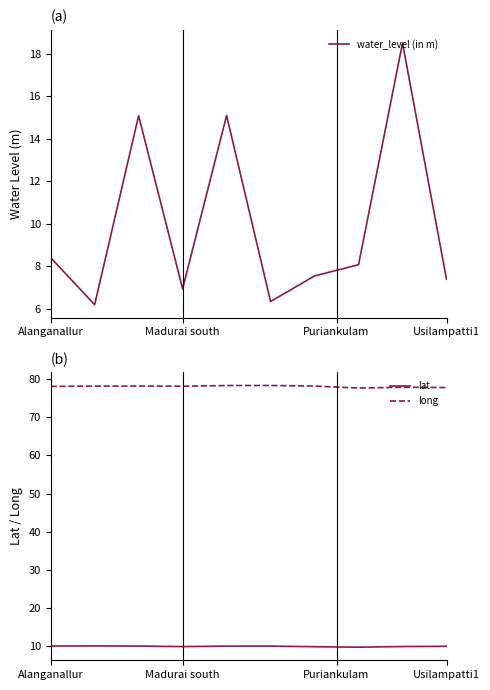

What is the highest value of the water_level (in m) series?

18.5